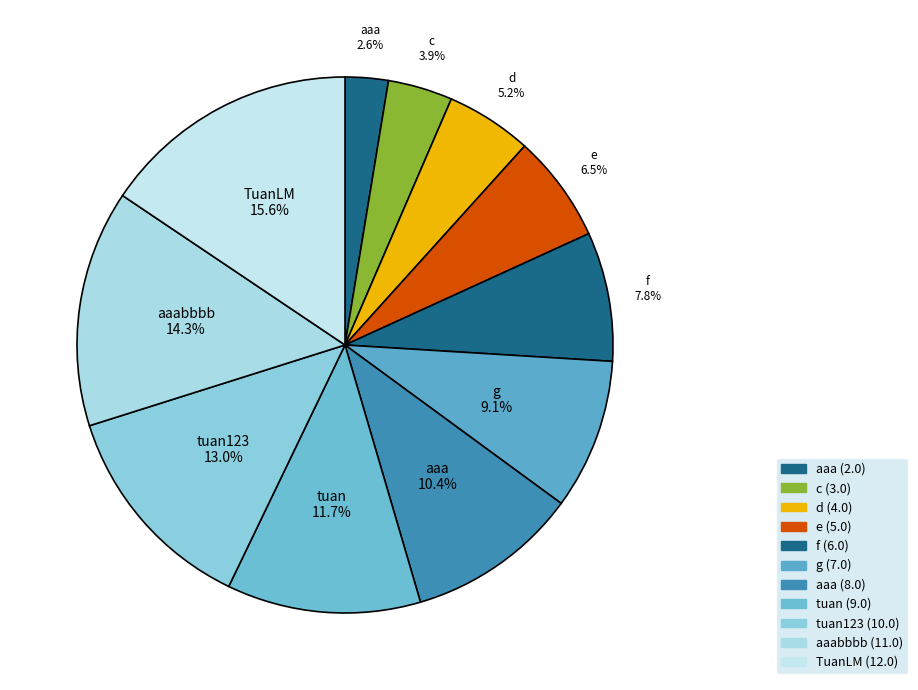

Count the number of slices in the pie.

11